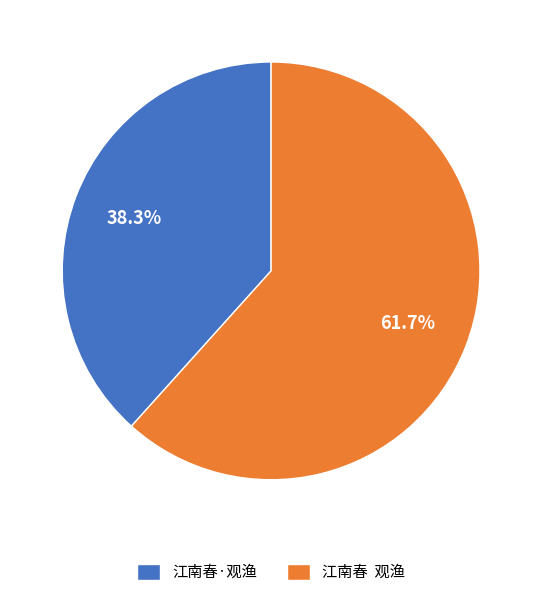

Combined, do 江南春 观渔 and 江南春·观渔 account for over 50%?

Yes